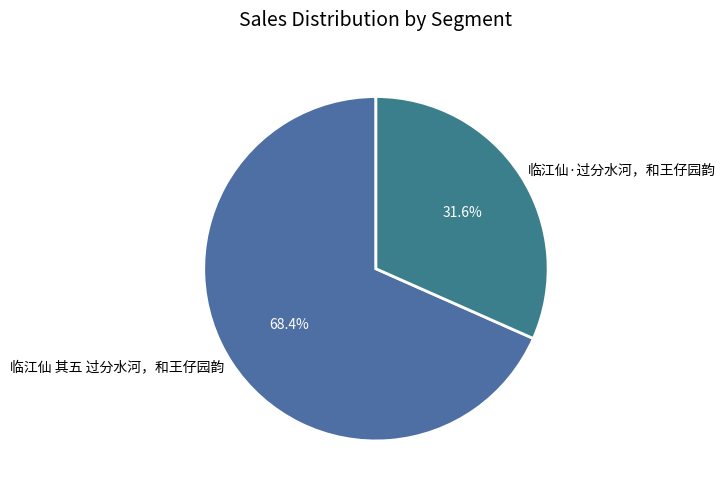

Is there any slice that represents more than half of the pie?

Yes